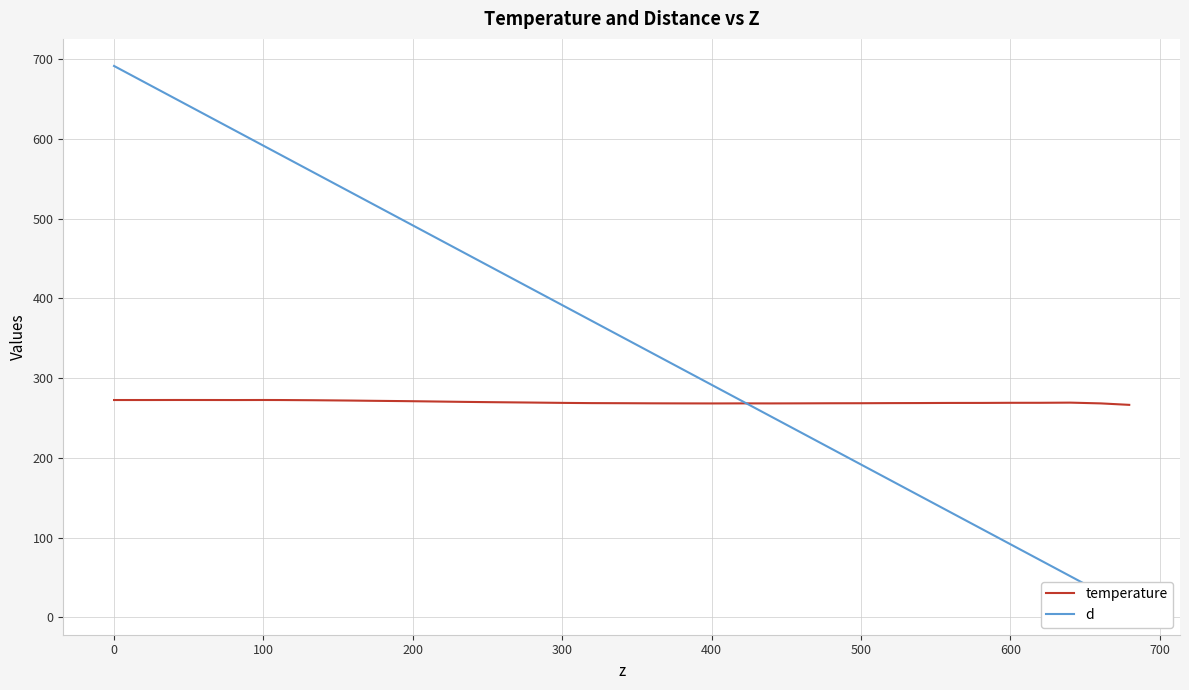

Which series has the largest total across all categories?

d